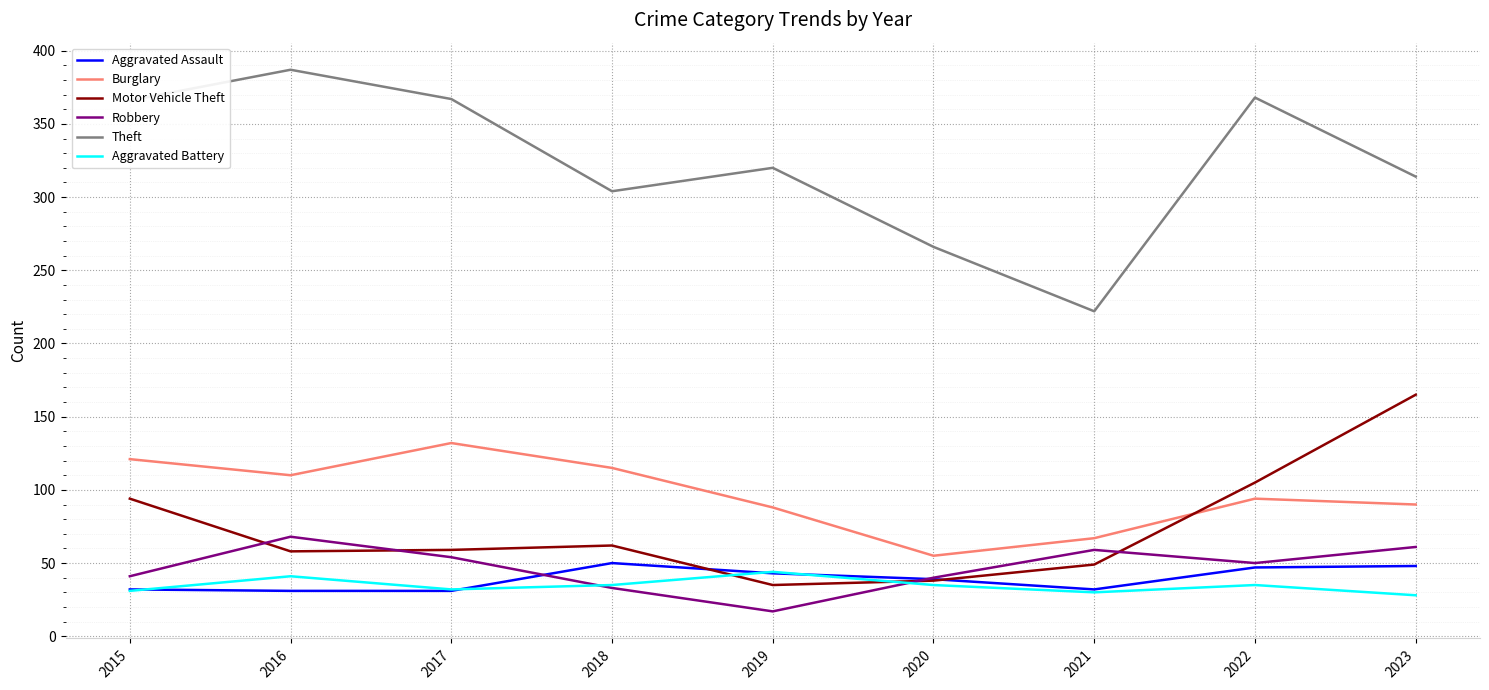

True or false: Theft and Aggravated Assault cross at least once.

False